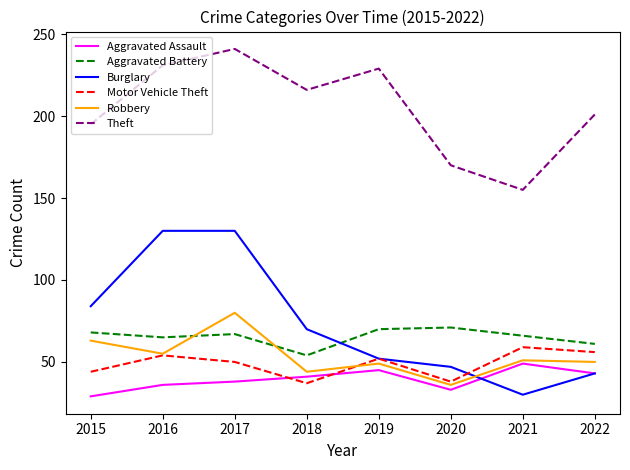

Reading right to left, extract all data points from this chart.

Aggravated Assault: 2022=43	2021=49	2020=33	2019=45	2018=41	2017=38	2016=36	2015=29
Aggravated Battery: 2022=61	2021=66	2020=71	2019=70	2018=54	2017=67	2016=65	2015=68
Burglary: 2022=43	2021=30	2020=47	2019=52	2018=70	2017=130	2016=130	2015=84
Motor Vehicle Theft: 2022=56	2021=59	2020=38	2019=52	2018=37	2017=50	2016=54	2015=44
Robbery: 2022=50	2021=51	2020=36	2019=49	2018=44	2017=80	2016=55	2015=63
Theft: 2022=201	2021=155	2020=170	2019=229	2018=216	2017=241	2016=231	2015=195